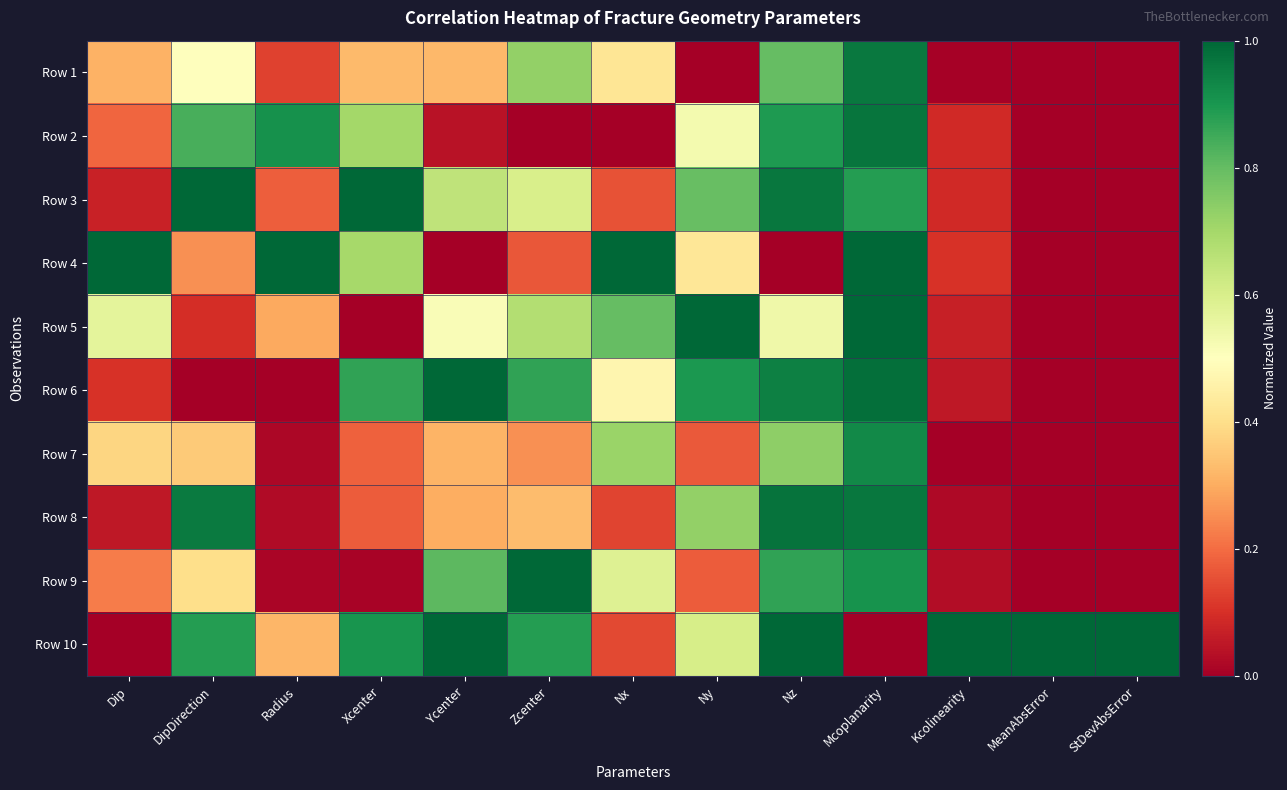

Which series has the largest range (max minus min)?

Row 4